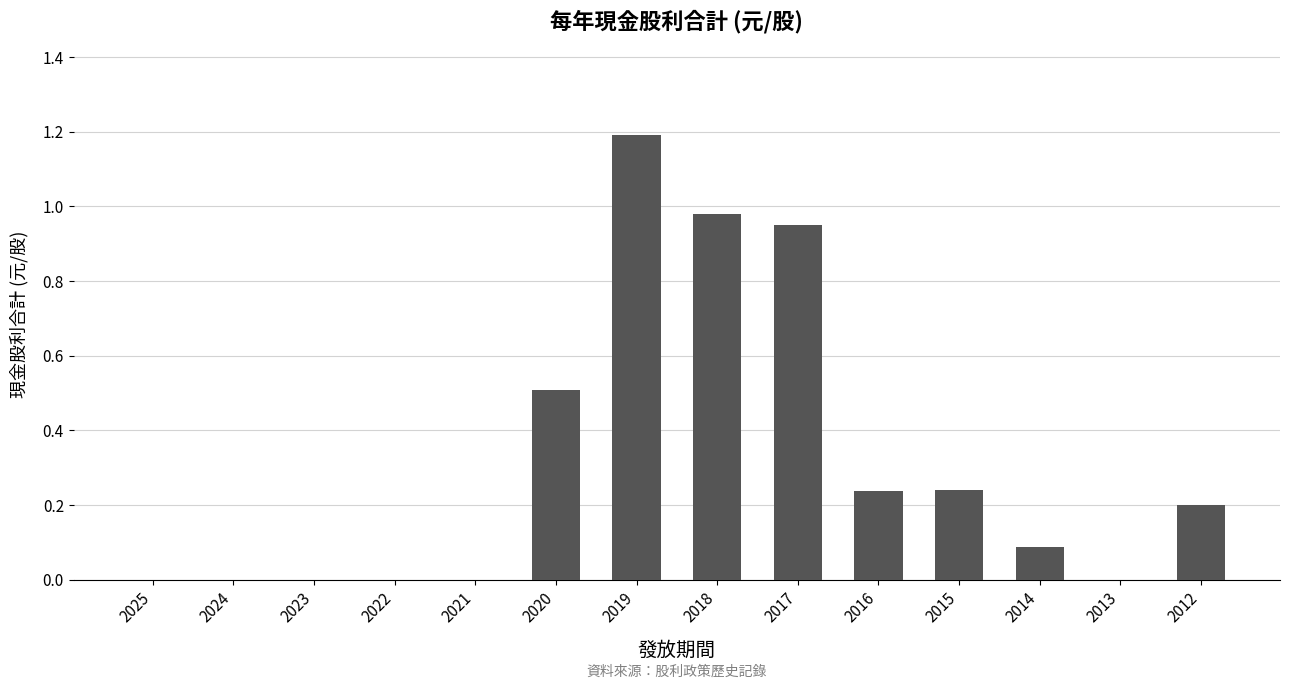

What is the sum of all values?

4.4